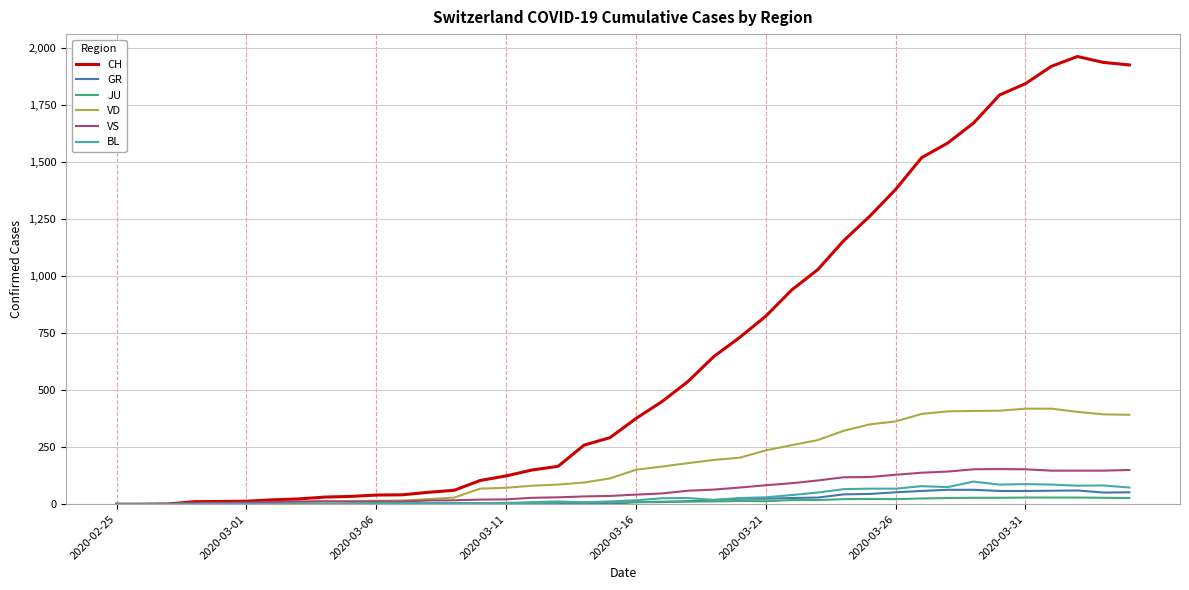

Which series has the largest range (max minus min)?

CH